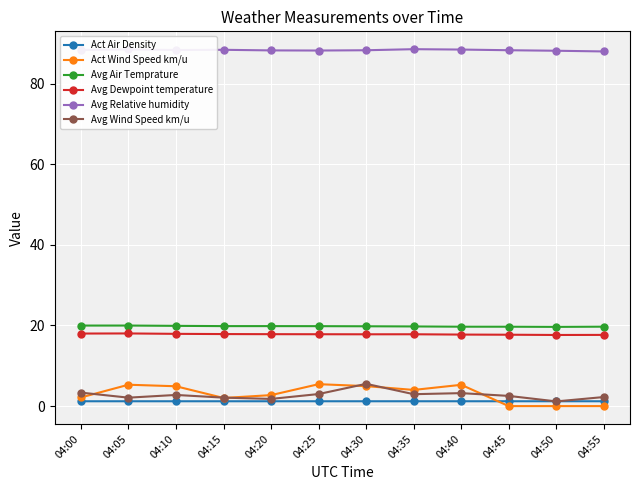

Which series has the largest total across all categories?

Avg Relative humidity